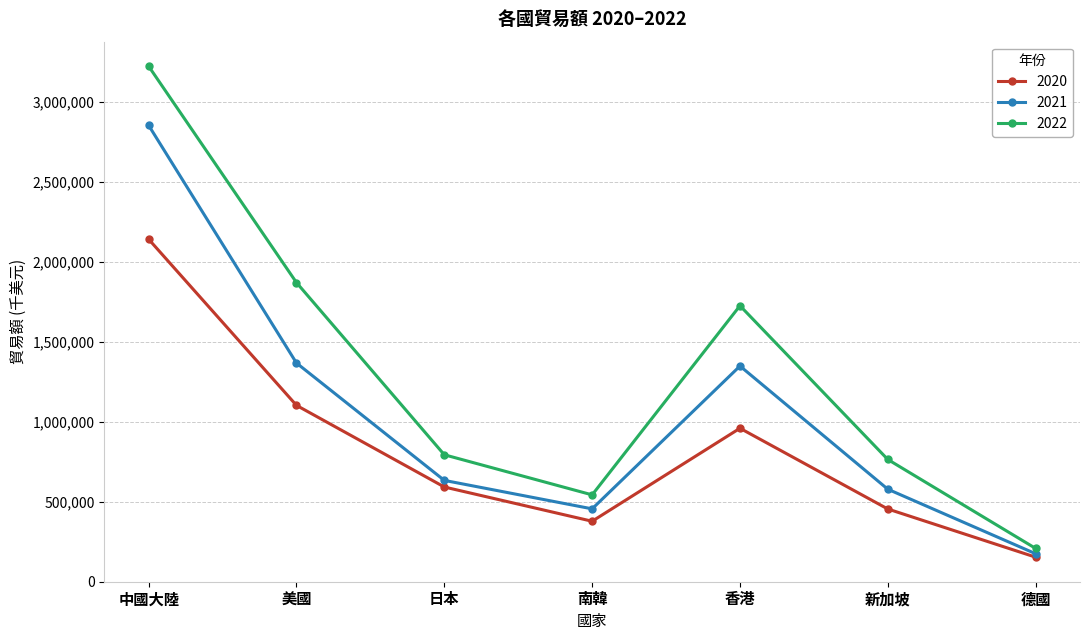

At which category does the chart reach its peak across all series?

中國大陸